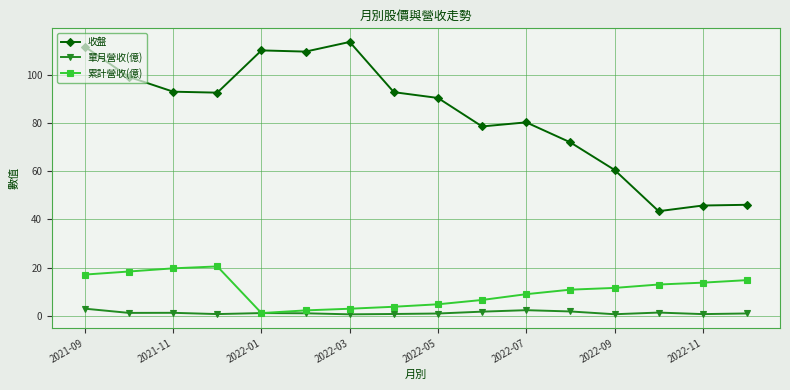

List the series in order of their peak value, highest first.

收盤, 累計營收(億), 單月營收(億)